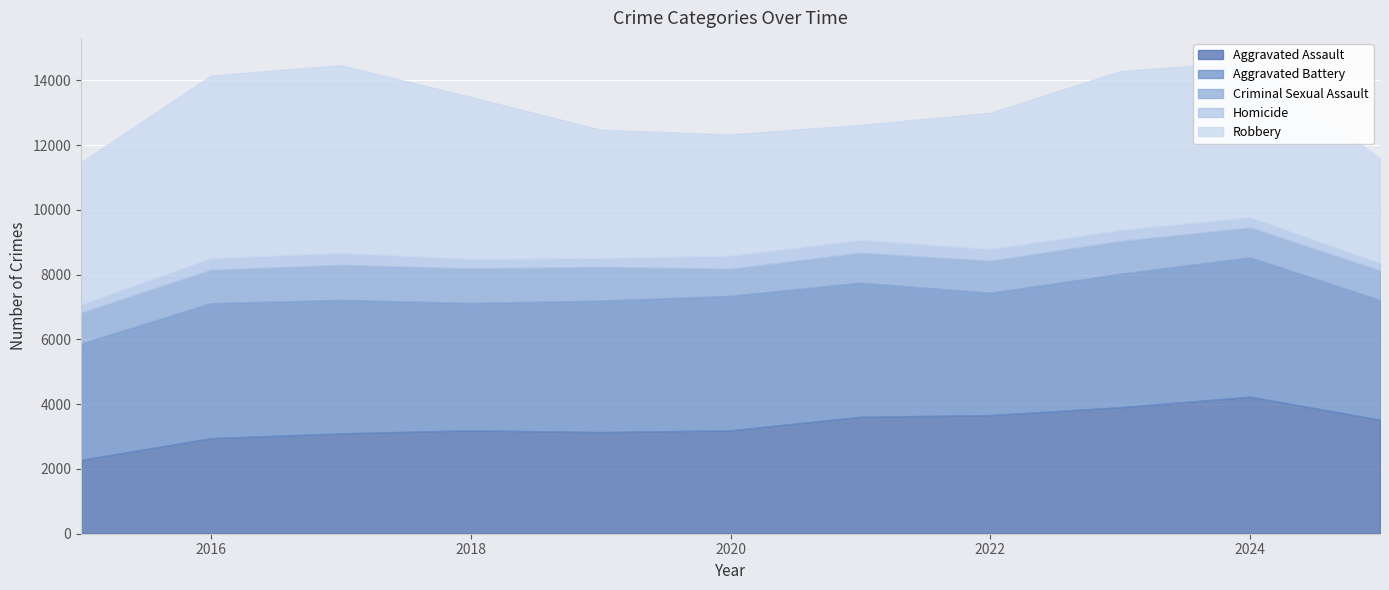

How many interior local peaks does the Homicide series have?

2